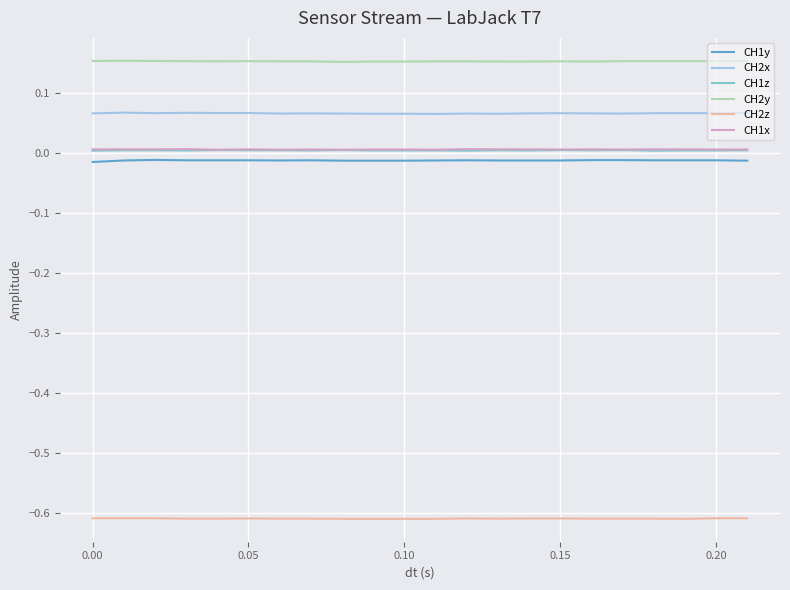

True or false: CH2x and CH1z cross at least once.

False